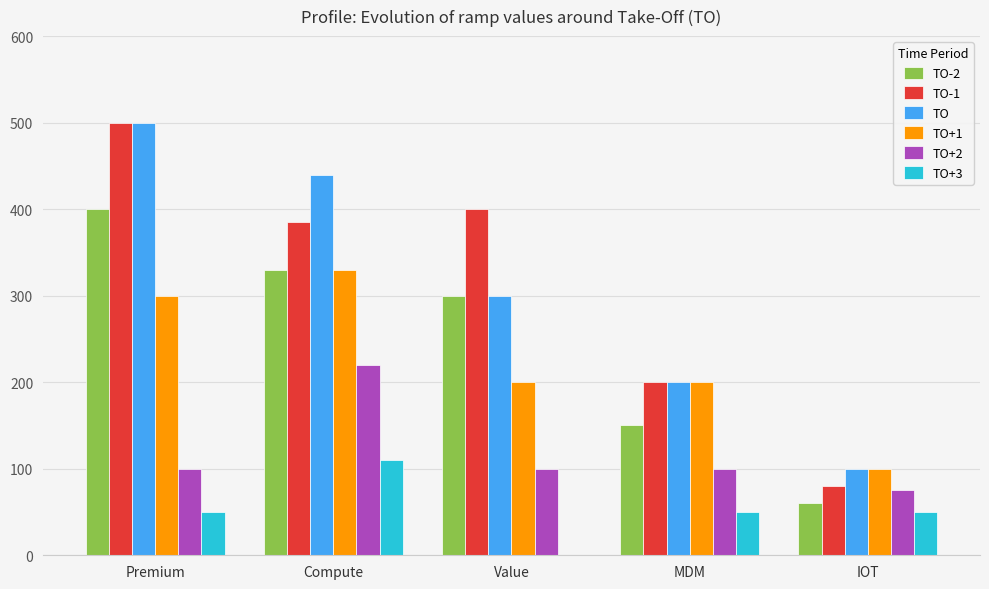

At which category is the sum across all series the highest?

Premium